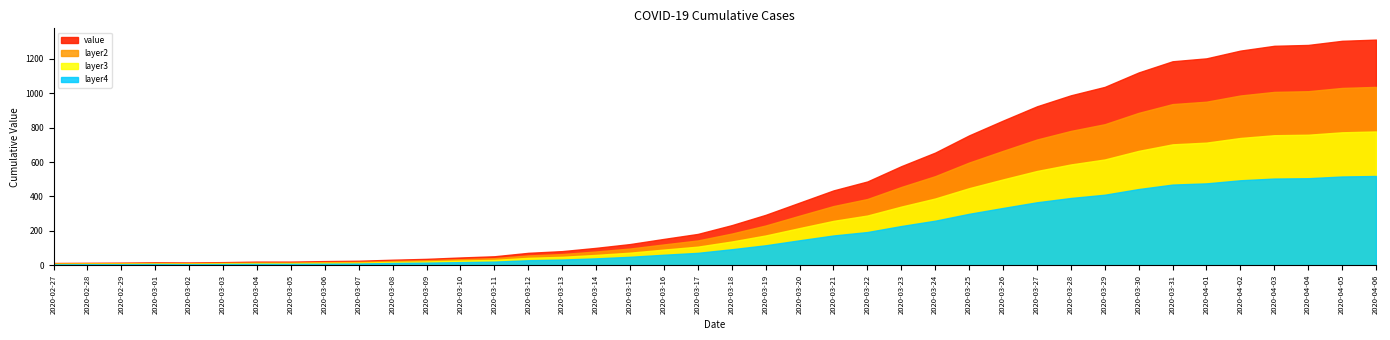

What is the minimum value for layer4?

5